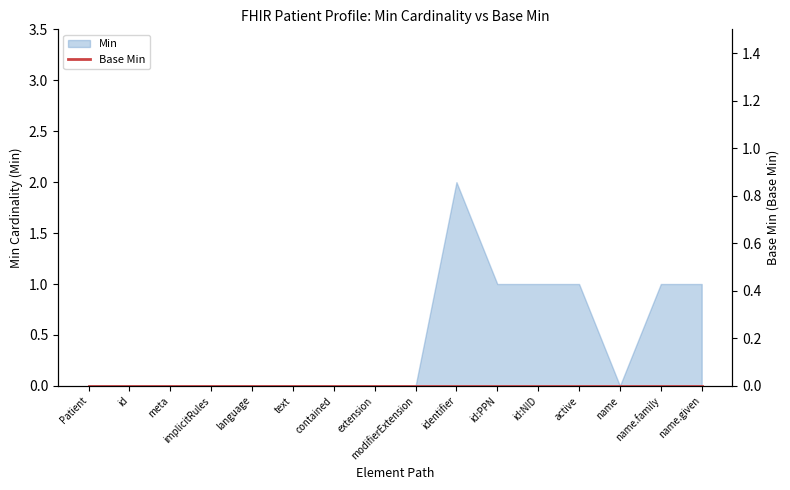

At which label is the value closest to 1?

id:PPN